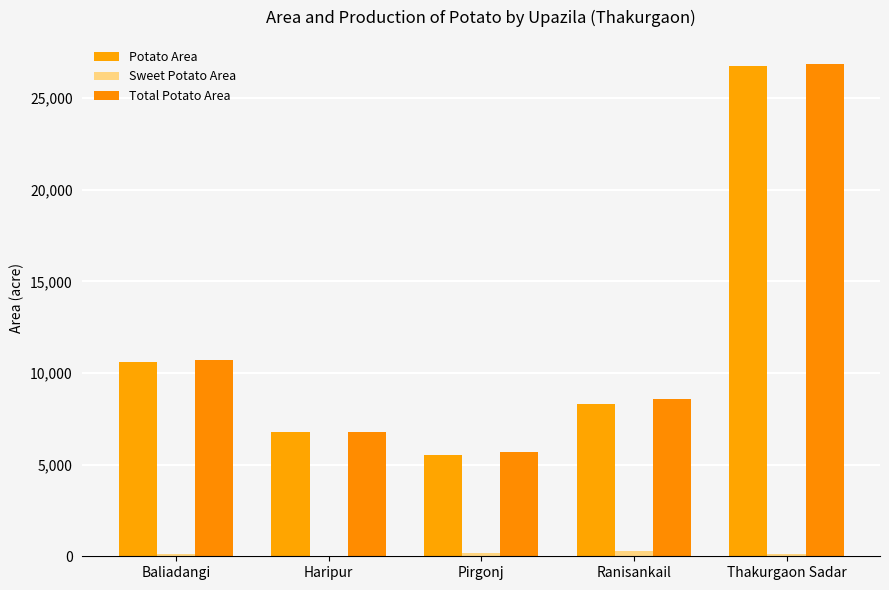

How many data points does each series have?

5